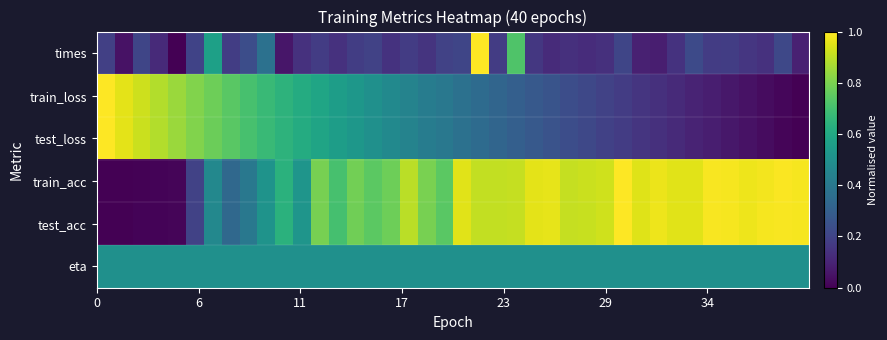

Which series has the largest total across all categories?

train_acc